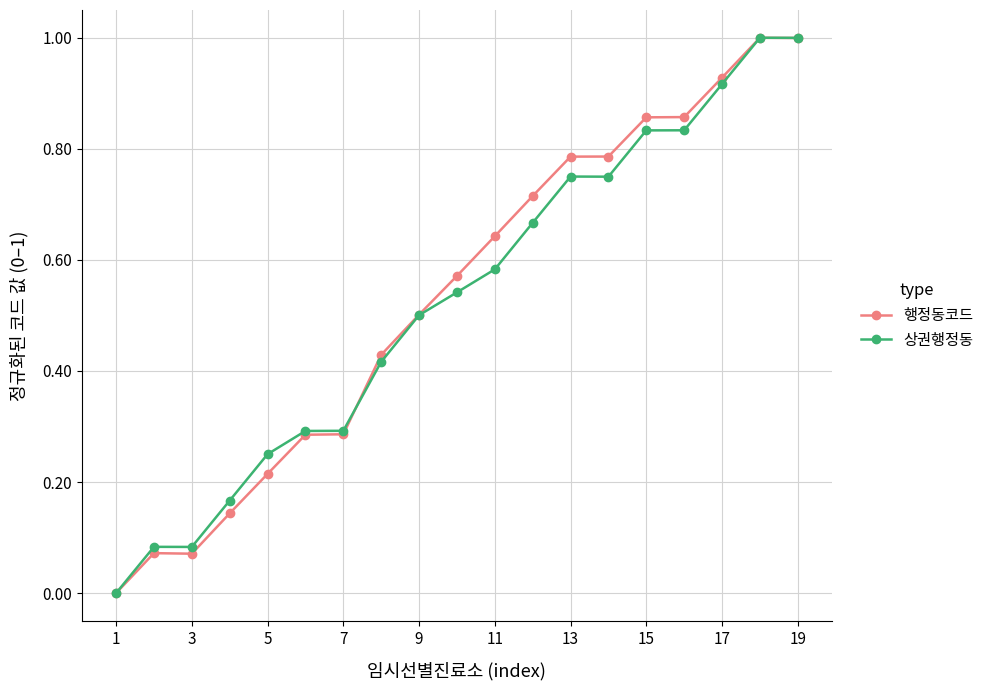

What is the maximum value shown in the chart?

1.0